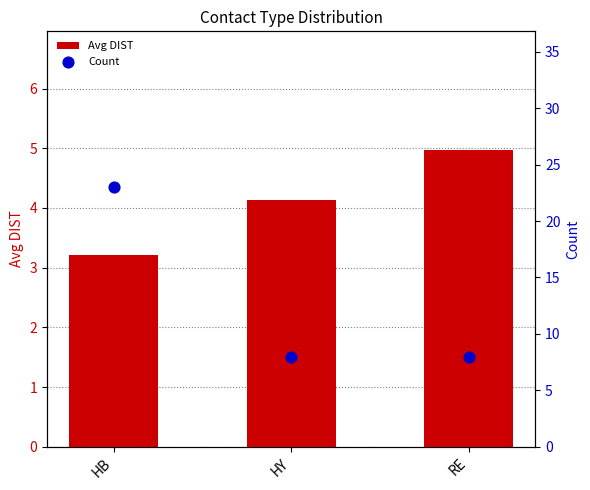

What are all the series names shown in the legend?

Avg DIST, Count